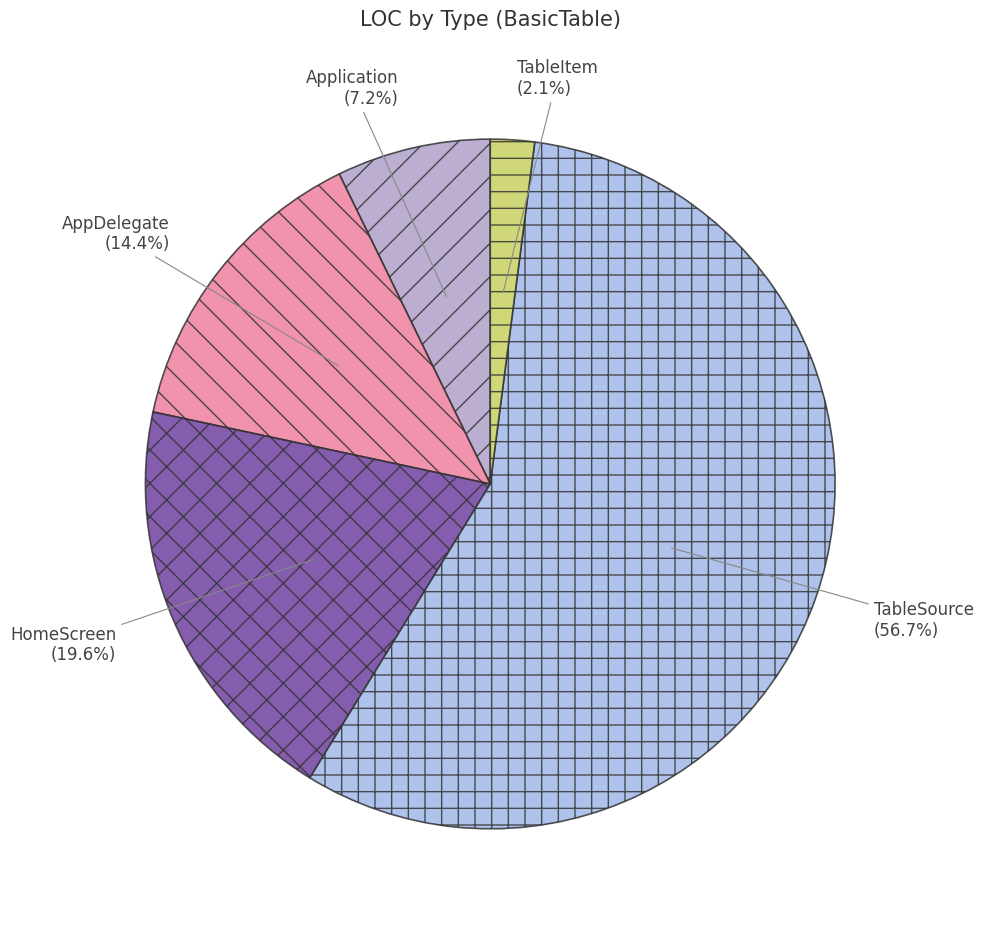

Is it true that HomeScreen is 28% of the pie?

False